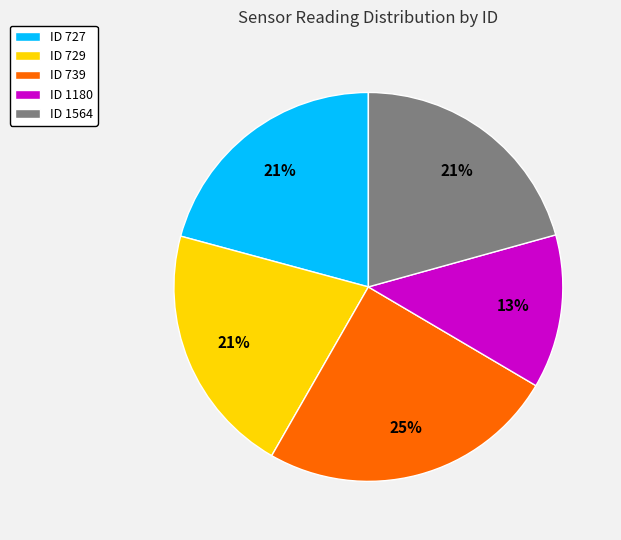

True or false: ID 739 accounts for 25% of the total.

True